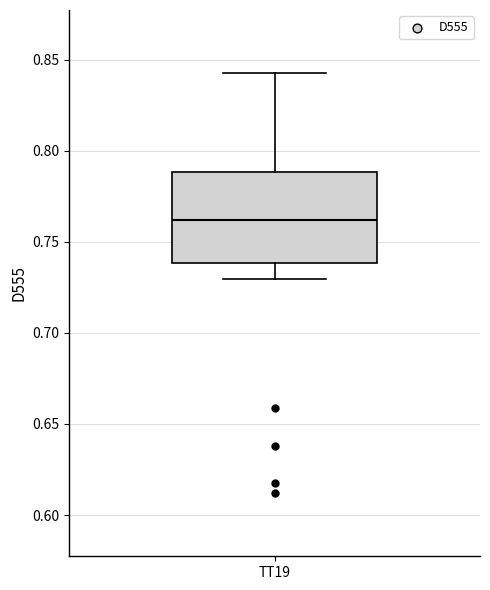

Where is the upper edge of the box for TT19 on the y-axis? The values are not printed on the chart, so give them approximately, as read against the axis.

0.790